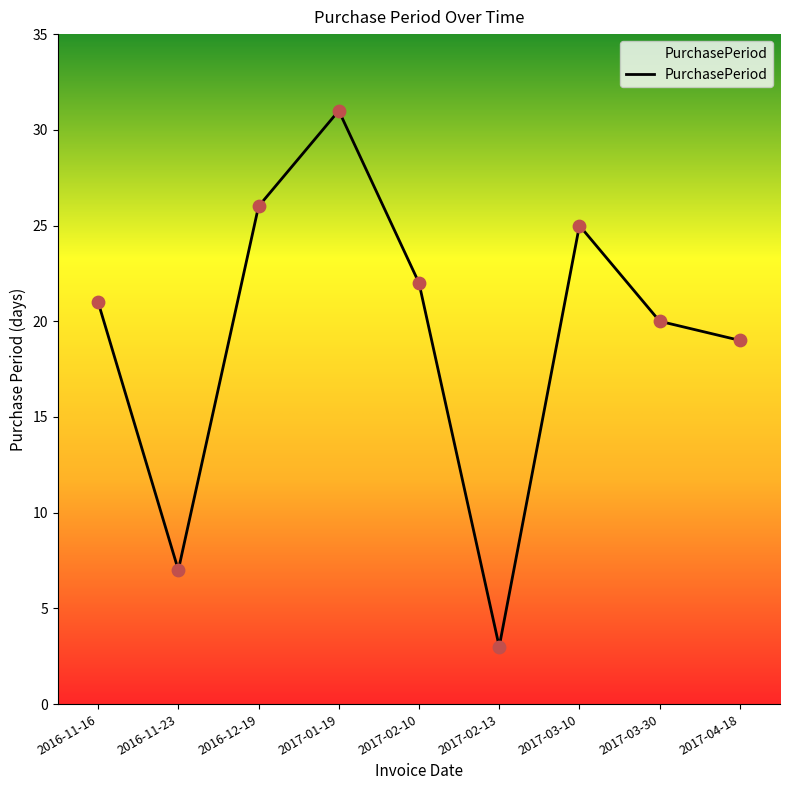

Approximately how many times larger is the value at 2017-04-18 compared to 2016-11-16?

0.9